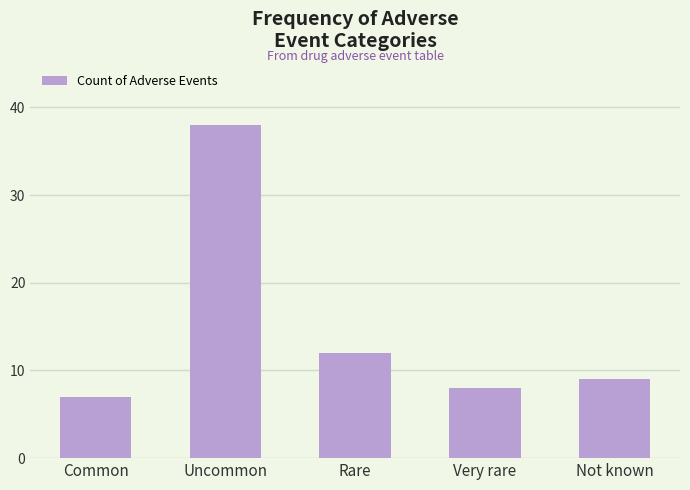

True or false: the data shows 9 at Not known.

True